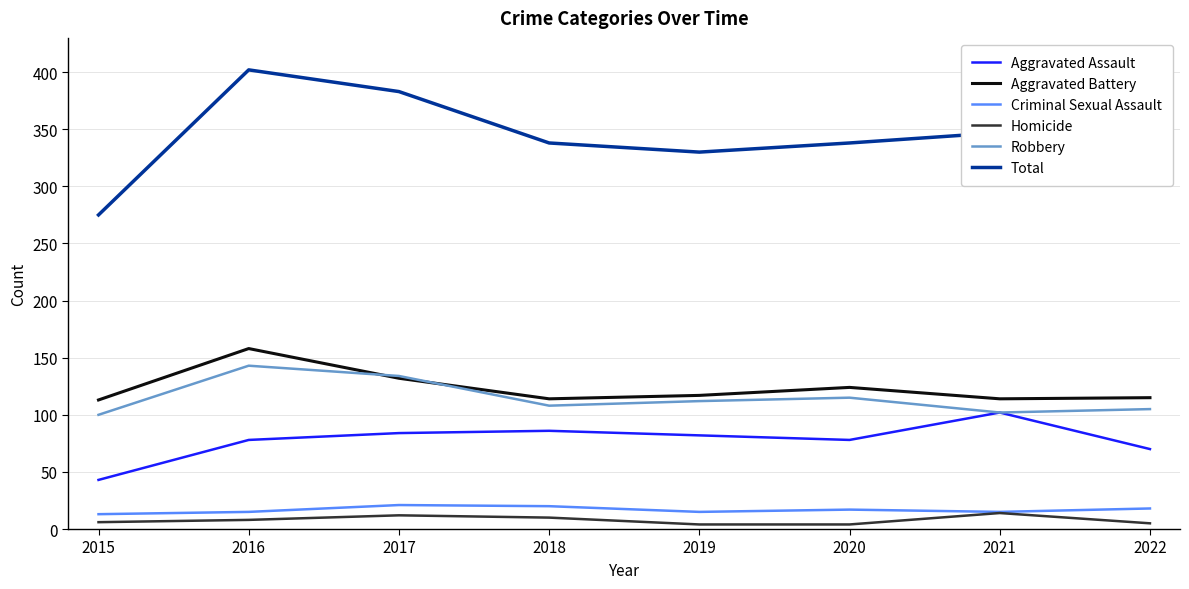

In Criminal Sexual Assault, how many points are lower than both neighbors (excluding endpoints)?

2